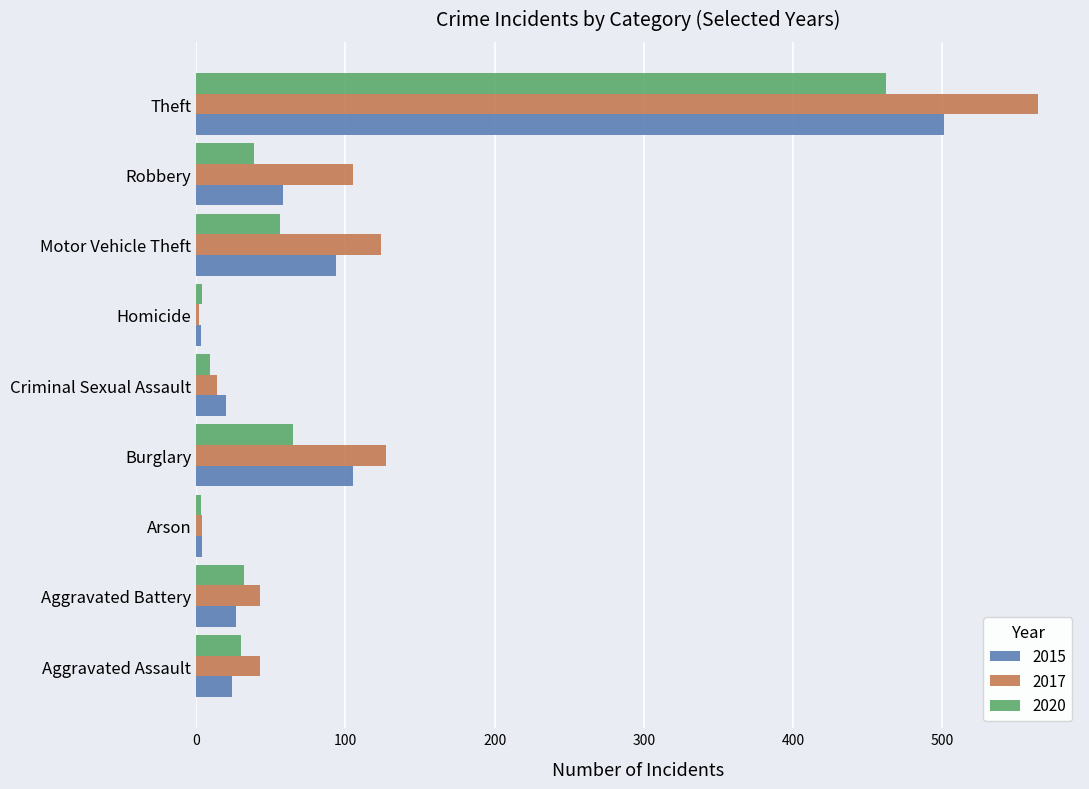

What is the difference between the maximum and minimum values in the 2020 series?

459